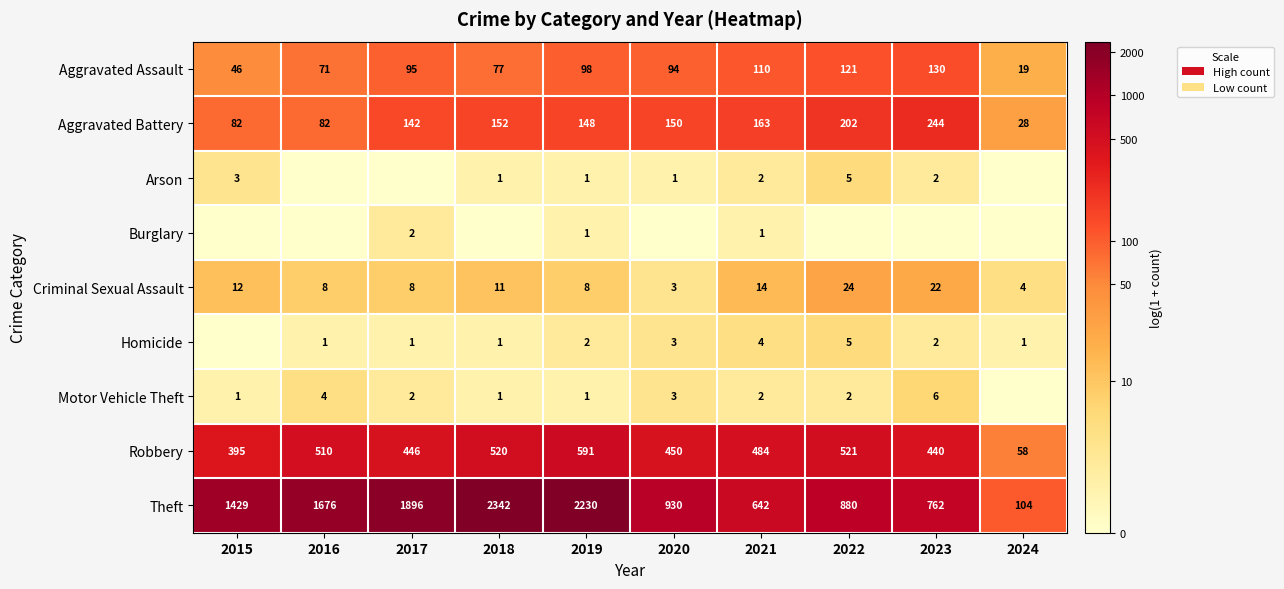

At how many categories does at least one series exceed 1?

10